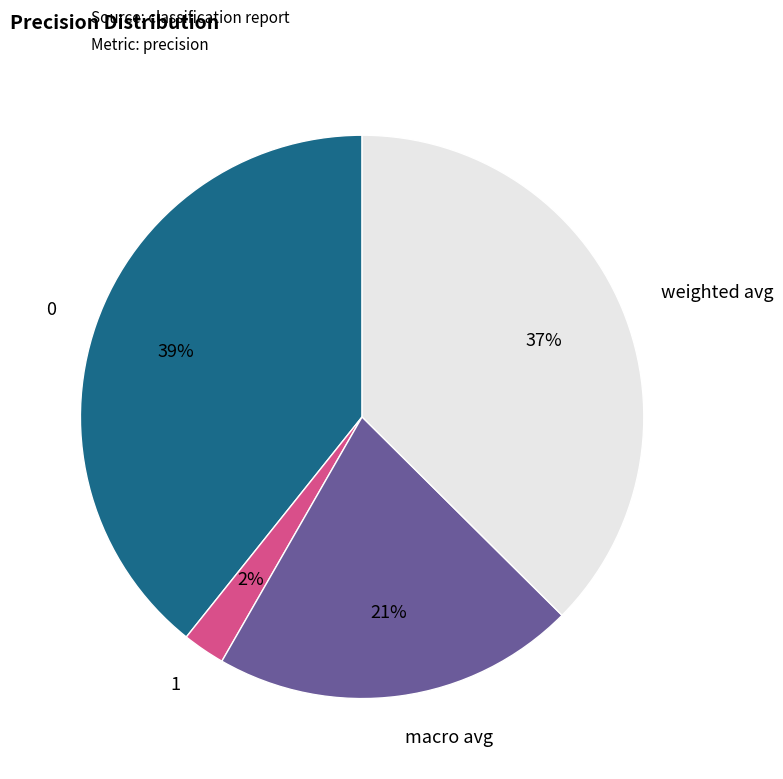

Between 1 and weighted avg, which is larger?

weighted avg